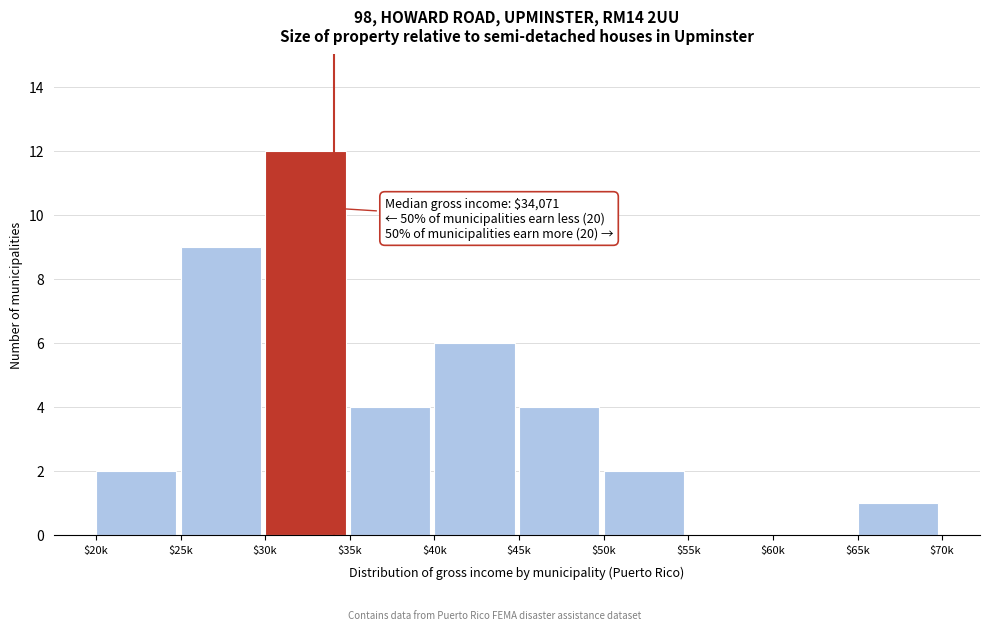

What is the maximum value shown in the chart?

12